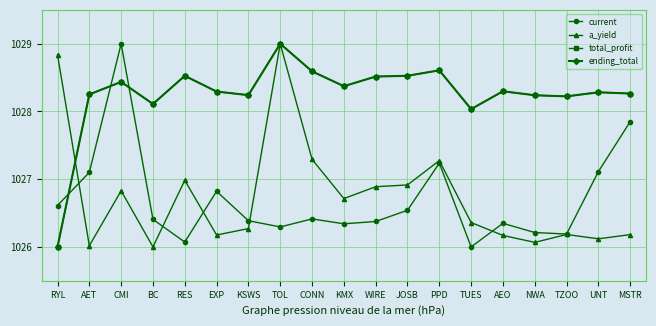

What is the average value of the a_yield series?

1026.8